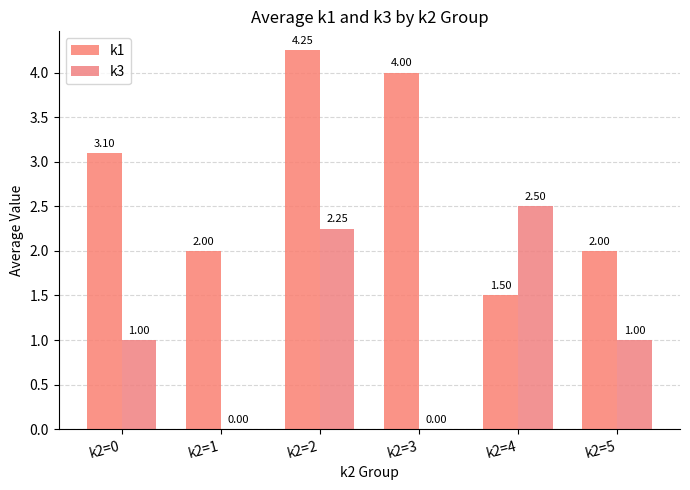

List the series in order of their peak value, lowest first.

k3, k1